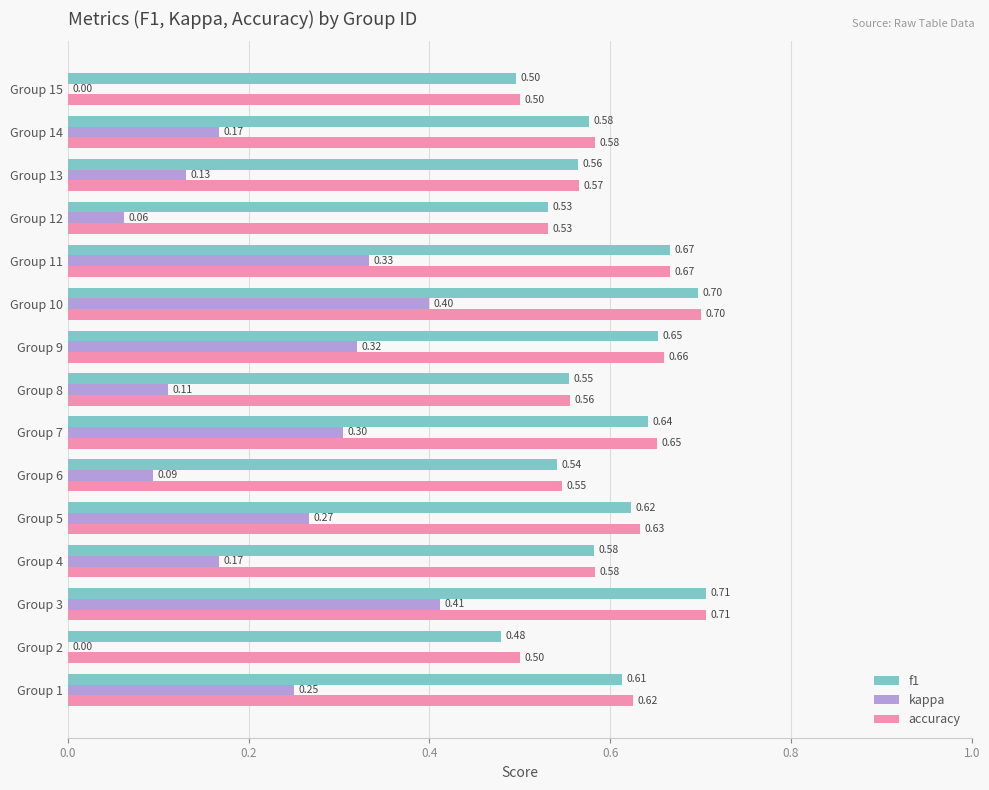

What is the sum of the f1 values at Group 4 and Group 5?

1.2